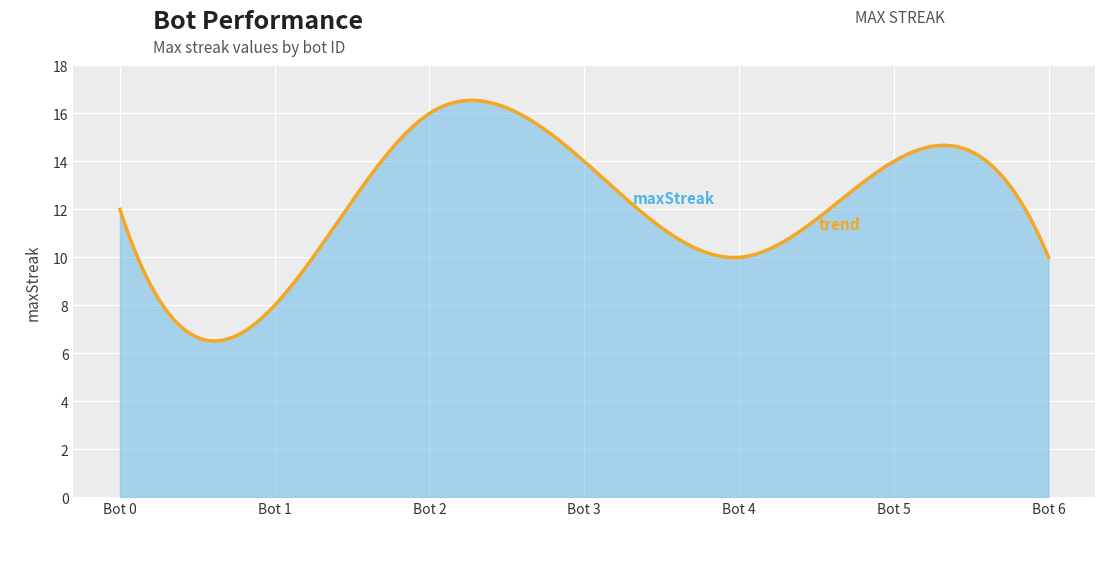

The value at 1 is 8. True or false?

True